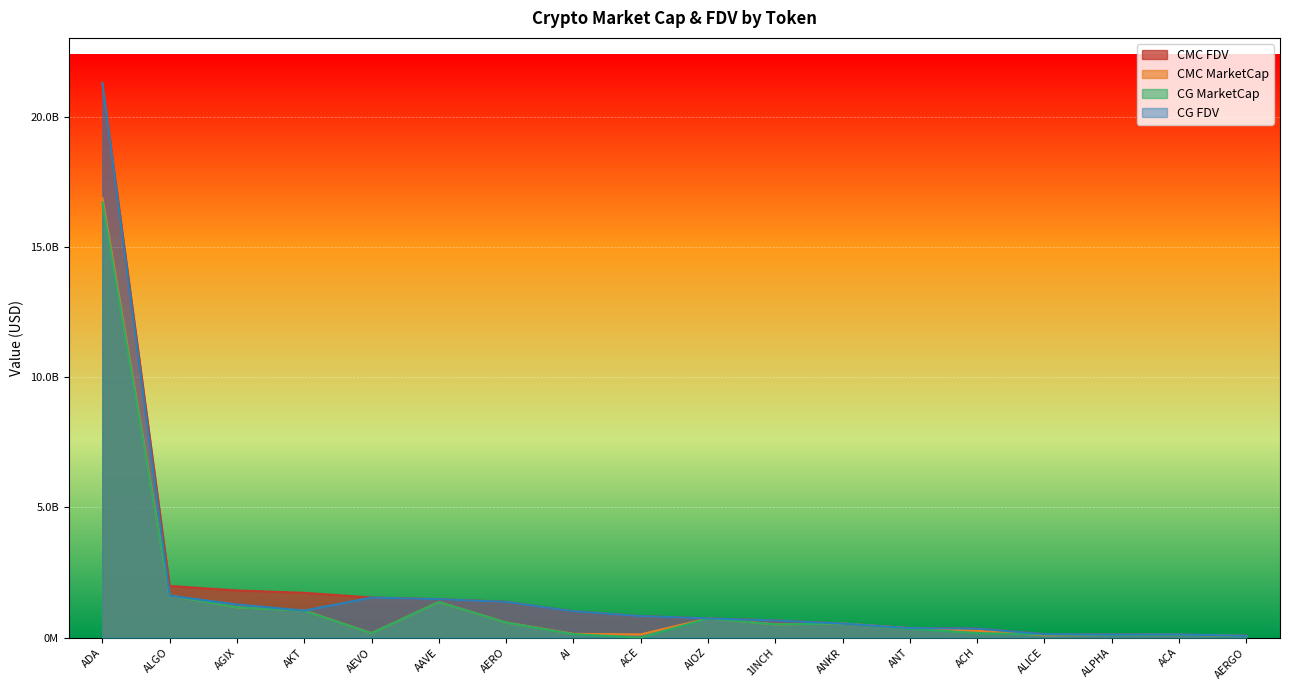

What is the minimum value for CMC_FDV?

70160770.6